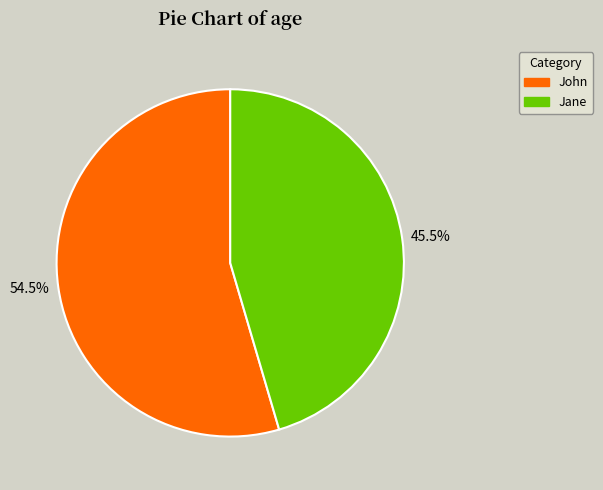

What is the majority slice?

John